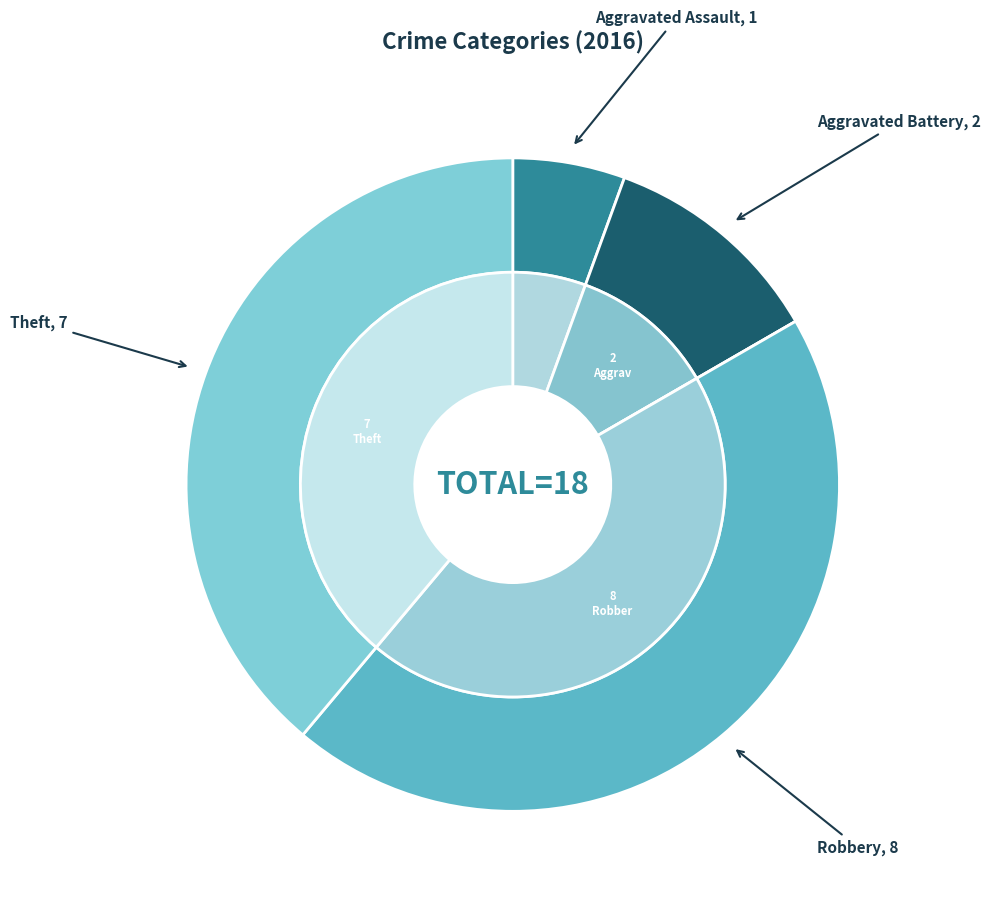

To the nearest percent, what percentage of the pie is Aggravated Battery?

11%